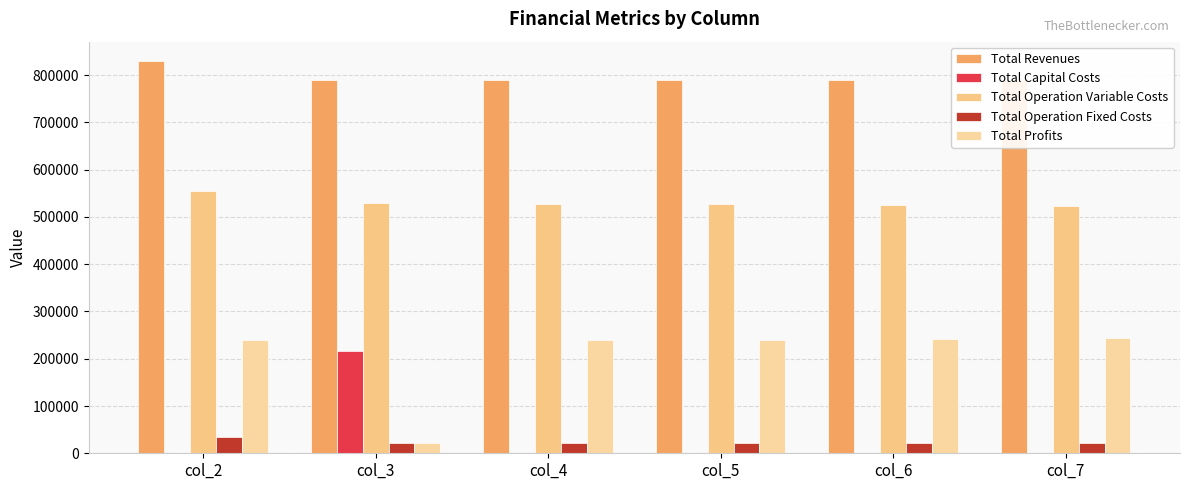

How many data points in Total Operation Variable Costs are less than 528360?

3